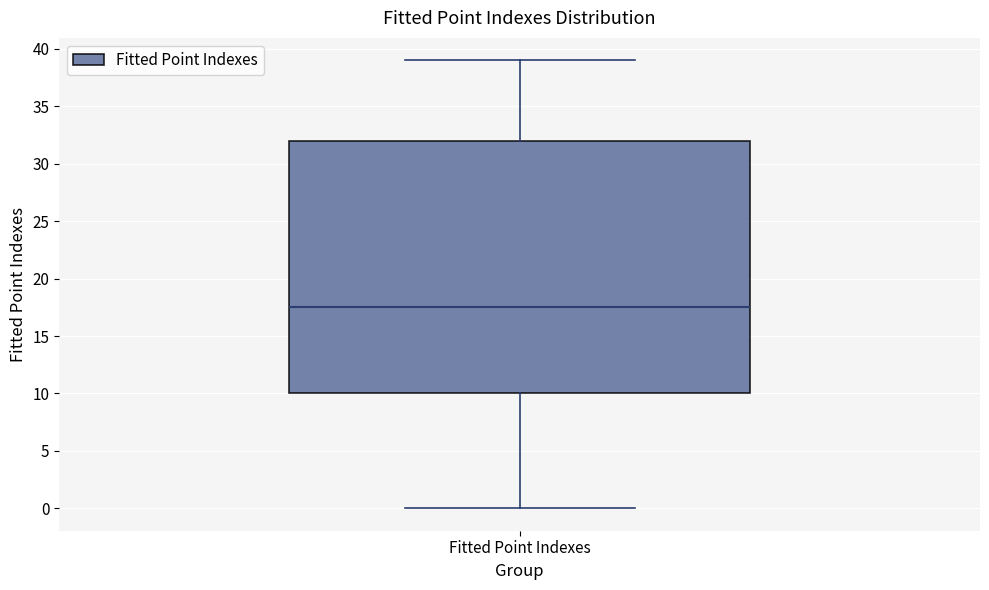

Read this box plot against the y-axis: the position of the median line, the range covered by the box, and the ends of both whiskers. The values are not printed on the chart, so give them approximately, as read against the axis.

median 17.5, box 10.0 to 32.0, whiskers 0.0 to 39.0